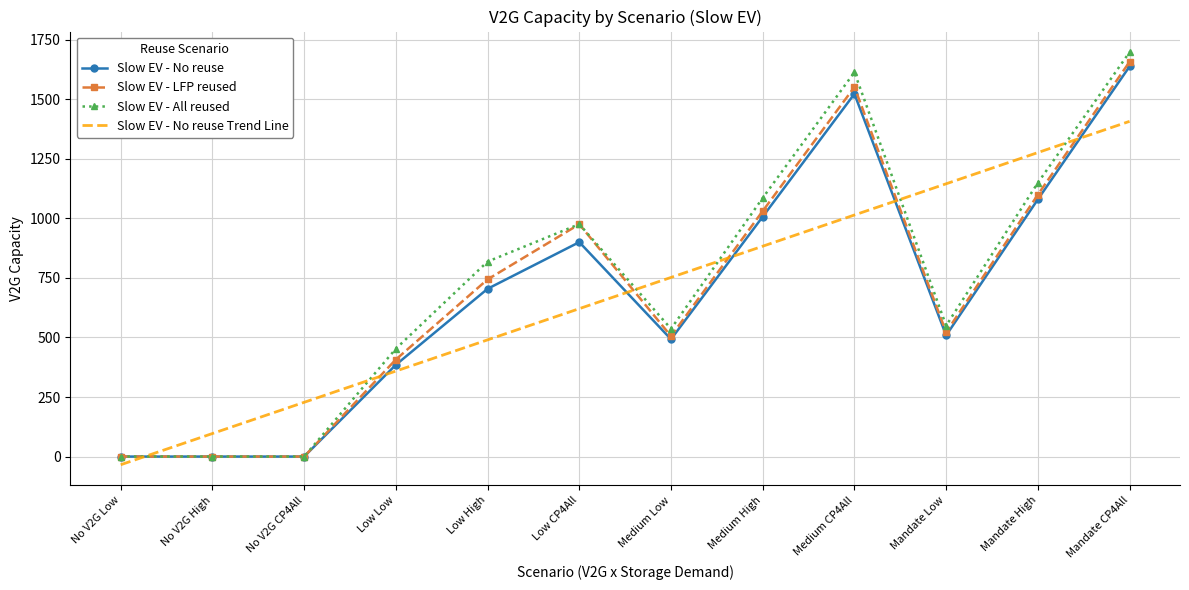

What is the sum of all Slow EV - All reused values?

8878.7